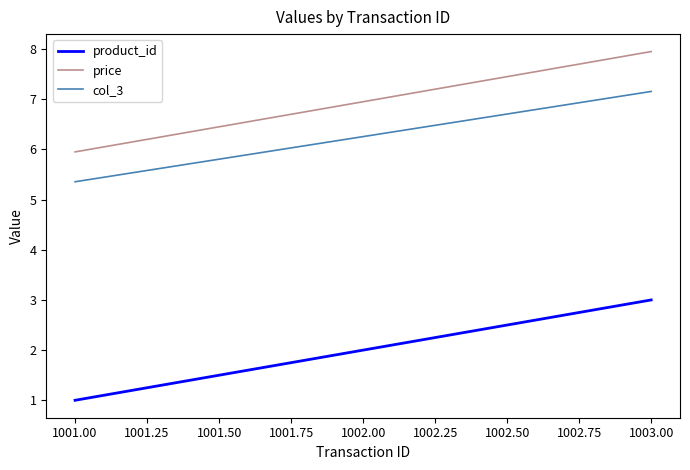

At which label does col_3 reach its minimum?

1001.00